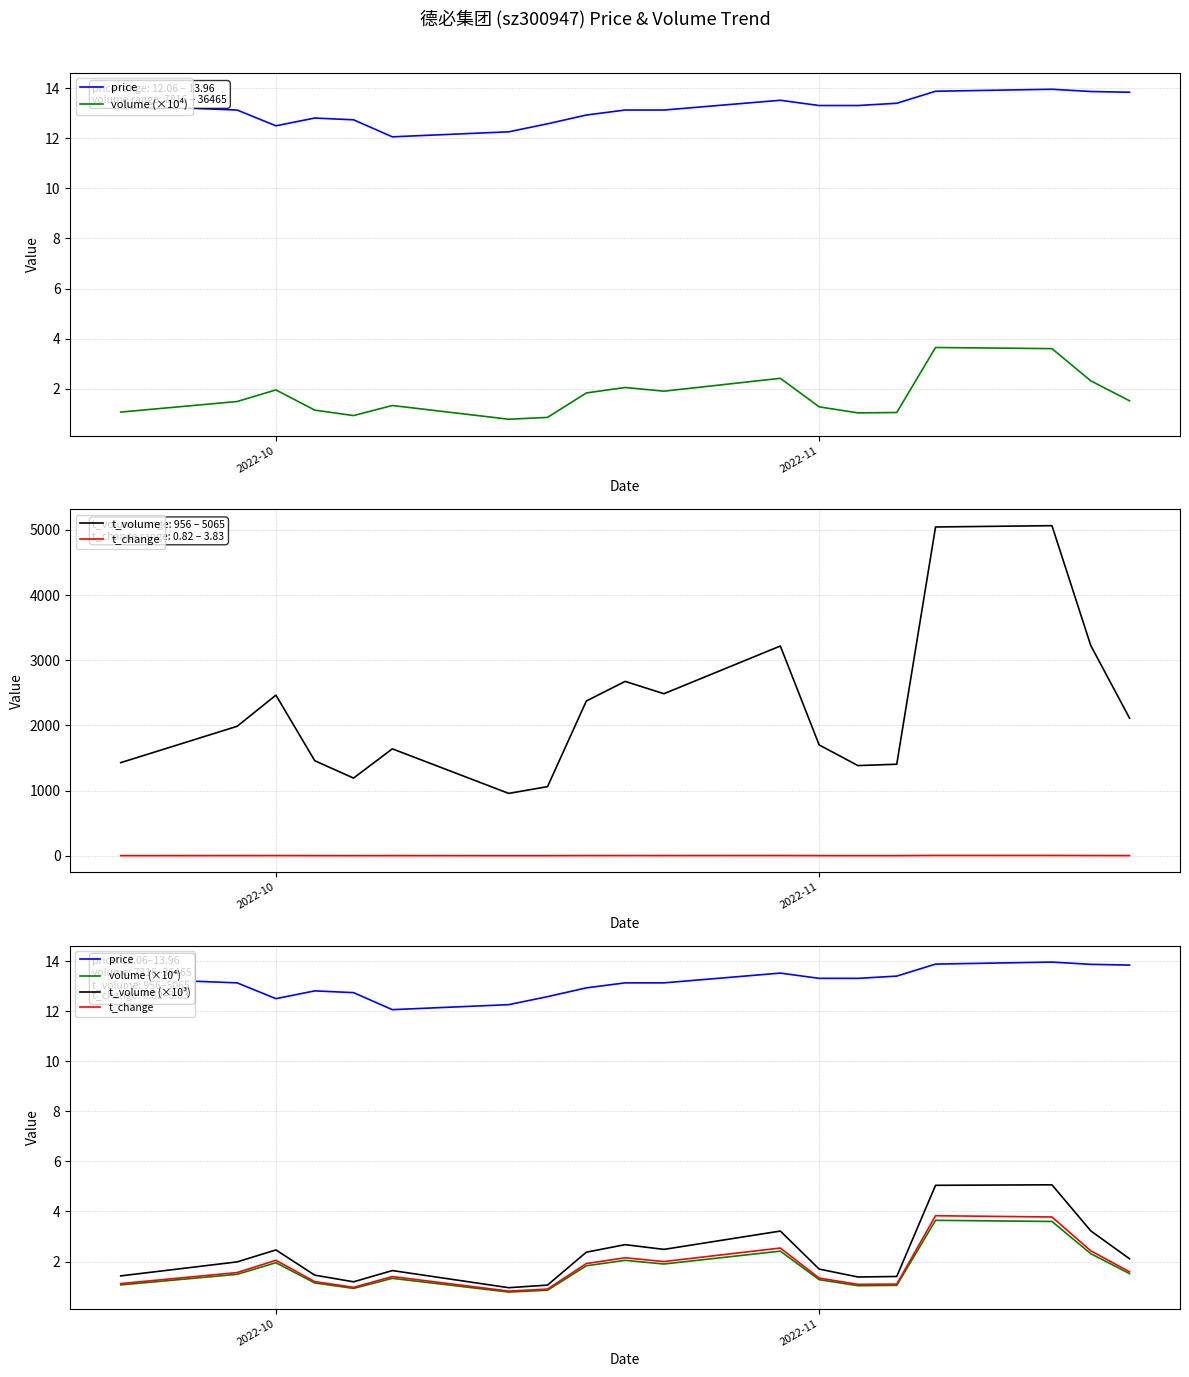

True or false: price and volume (×10⁴) intersect in this chart.

False